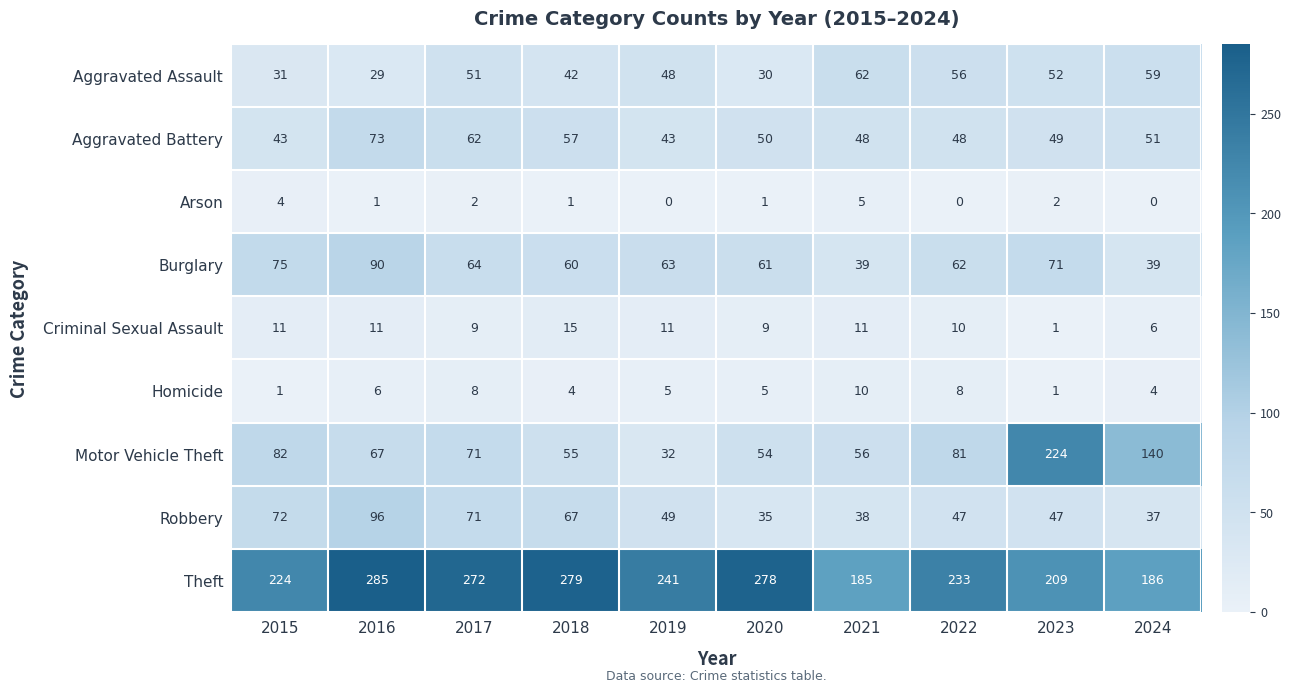

What is the spread (max minus min) of values at 2020?

277